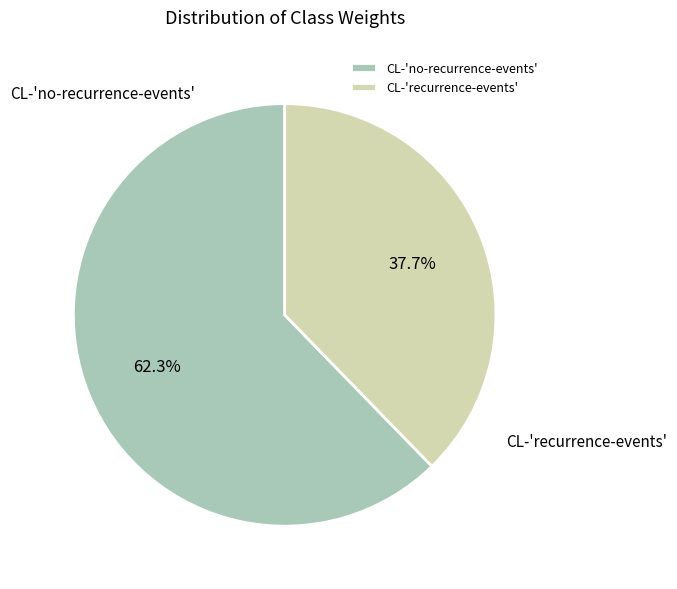

To the nearest percent, what is the difference between the CL-'no-recurrence-events' and CL-'recurrence-events' slice percentages?

25%